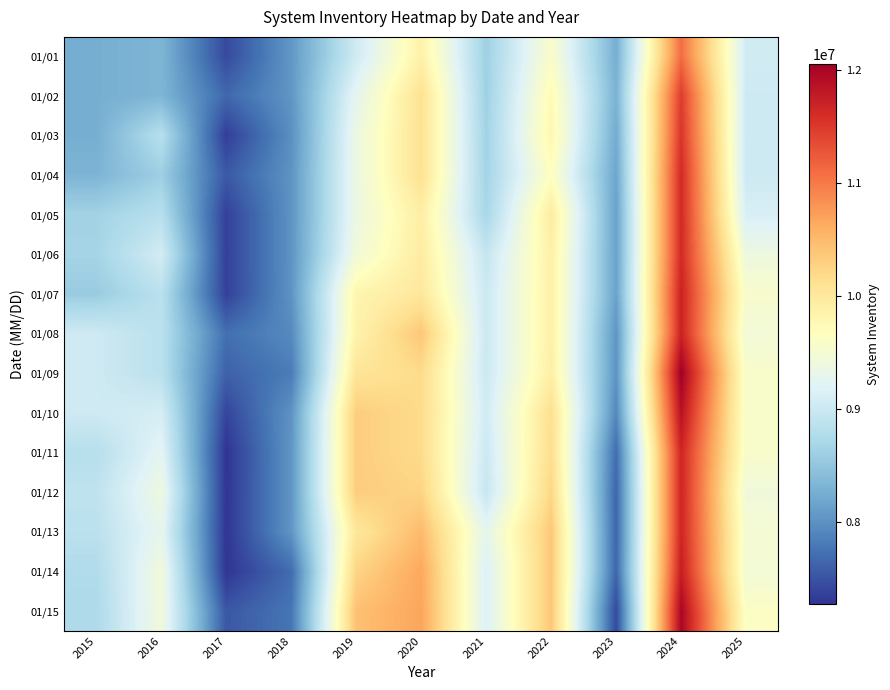

What is the smallest value displayed?

7269500